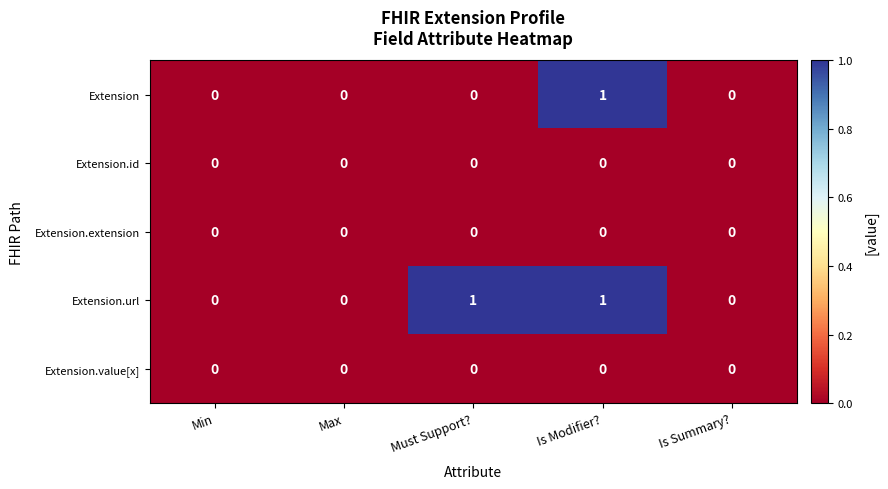

What is the greatest value displayed?

1